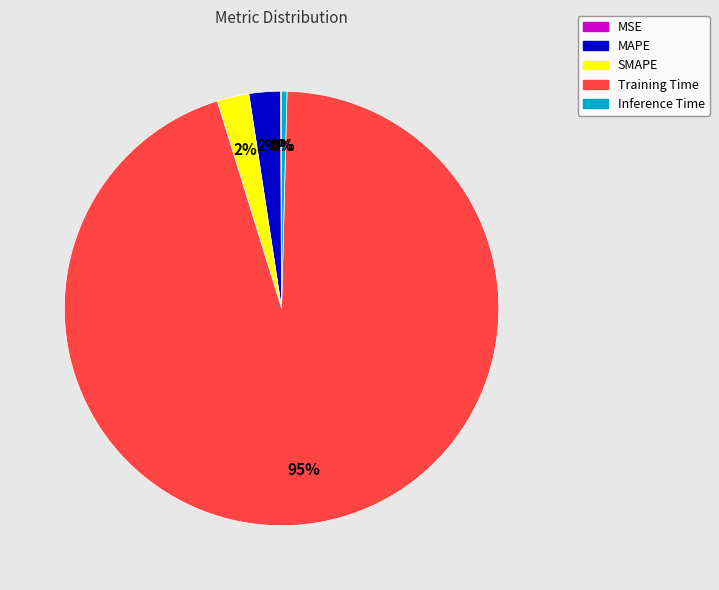

To the nearest percent, what portion does MAPE represent?

2%